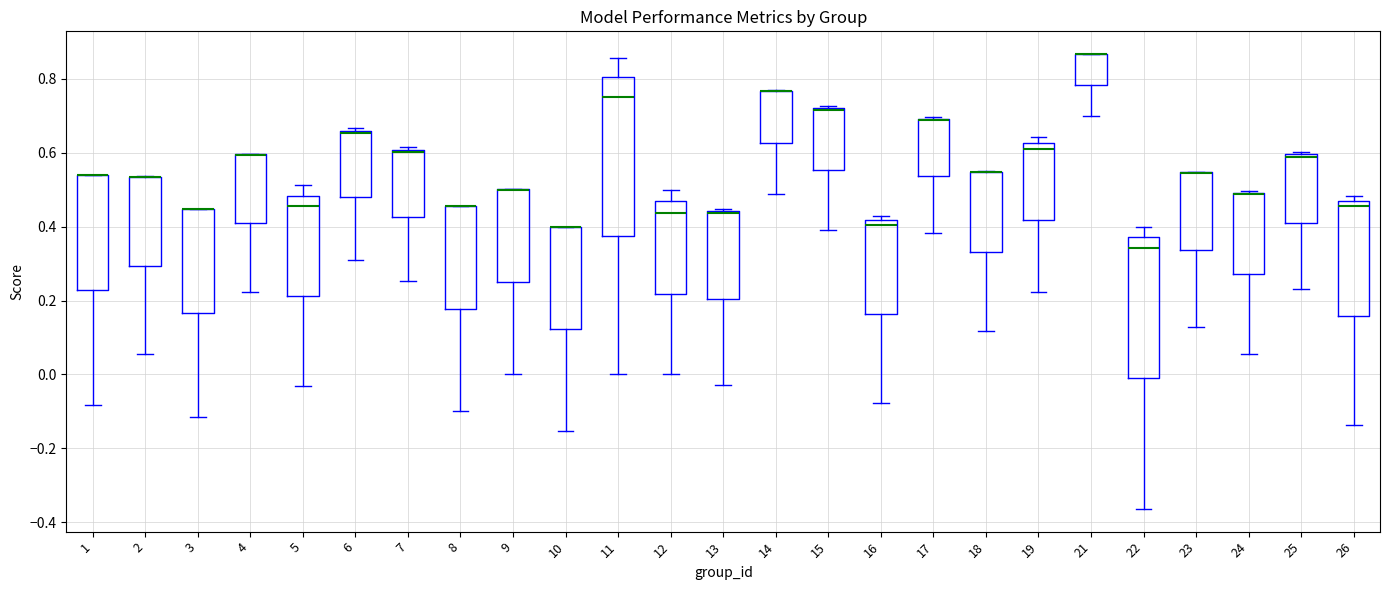

Which box is the tallest, from its lower edge to its upper edge?

11